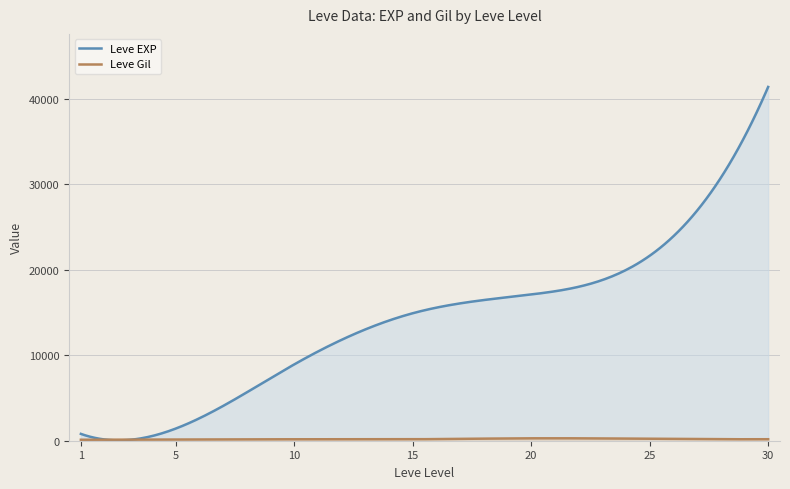

What is the value of the Leve EXP point at the 4th from the left?

14920